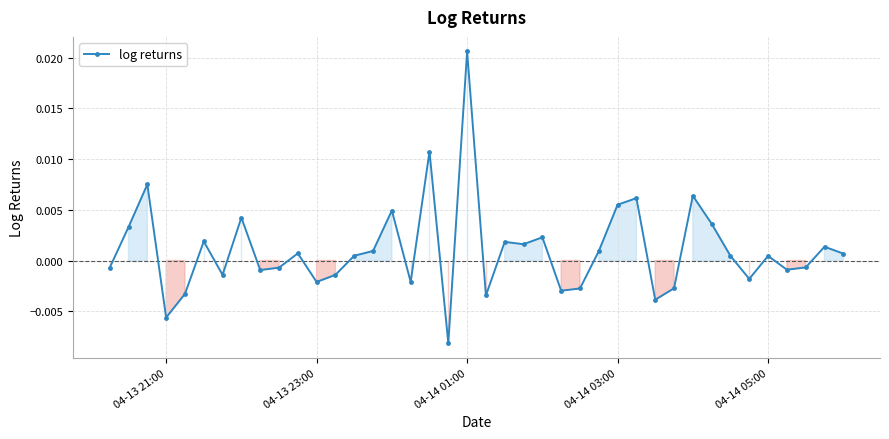

True or false: the data has more than 1 interior local peaks.

True